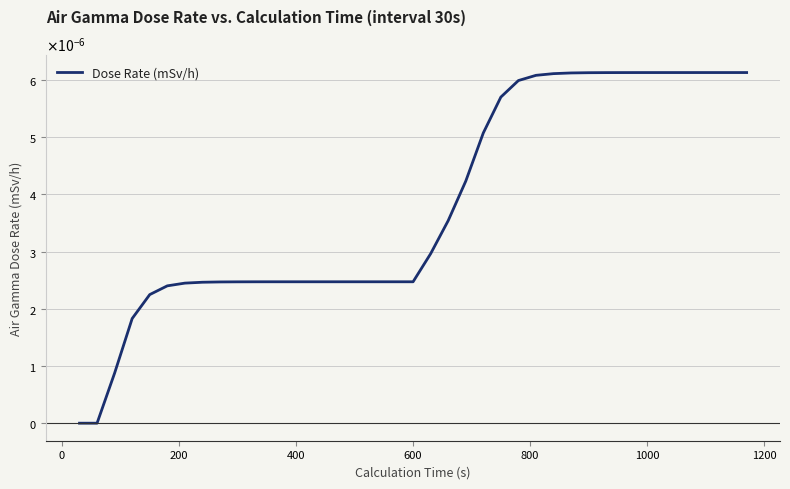

True or false: the data has more than 1 interior local peaks.

False